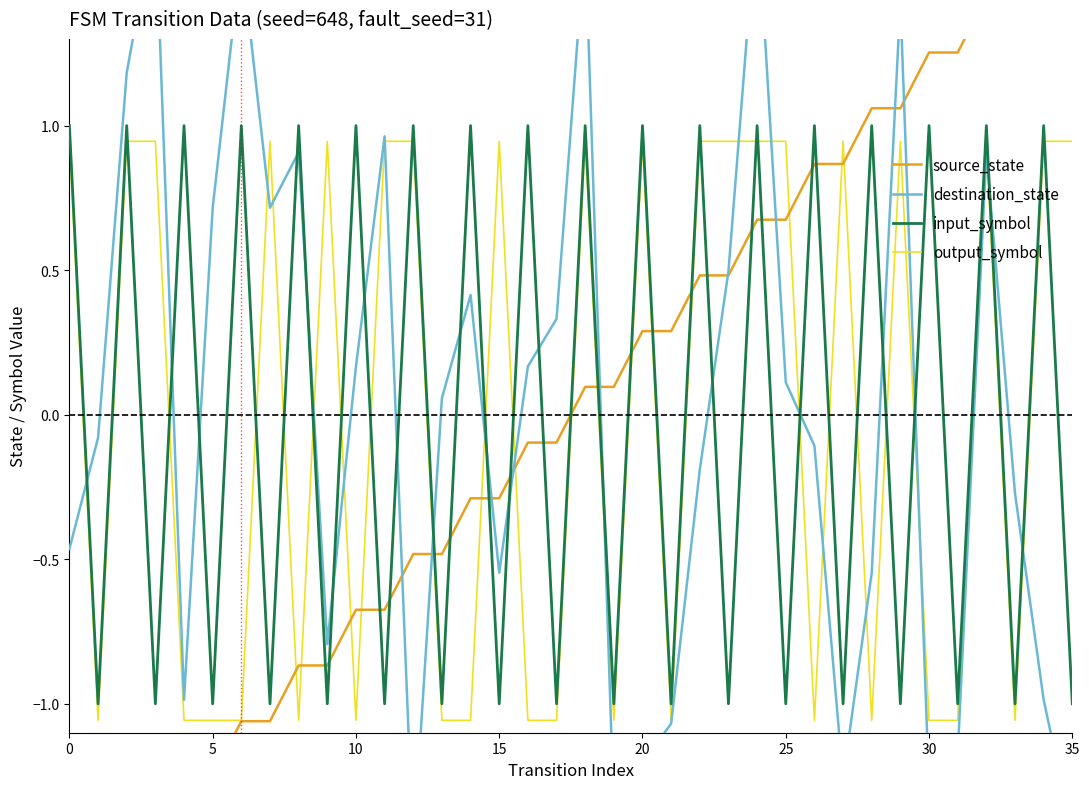

How many interior local peaks does the input_symbol series have?

17